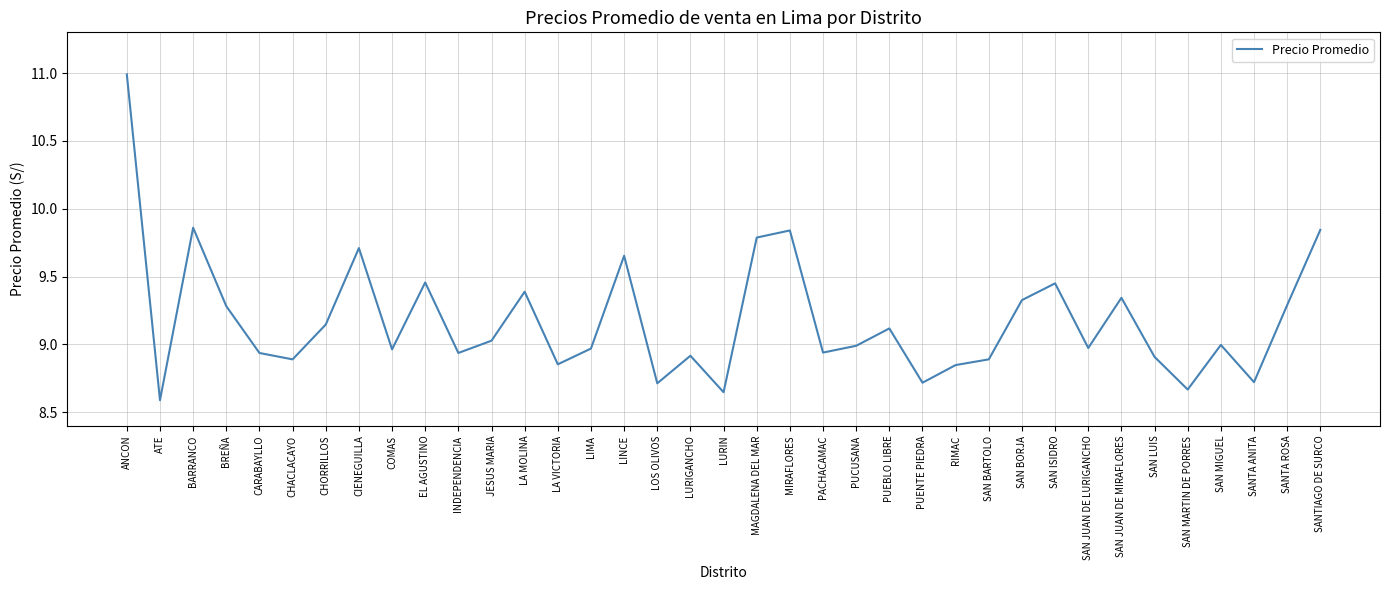

Which category has the lowest value across all series?

ATE